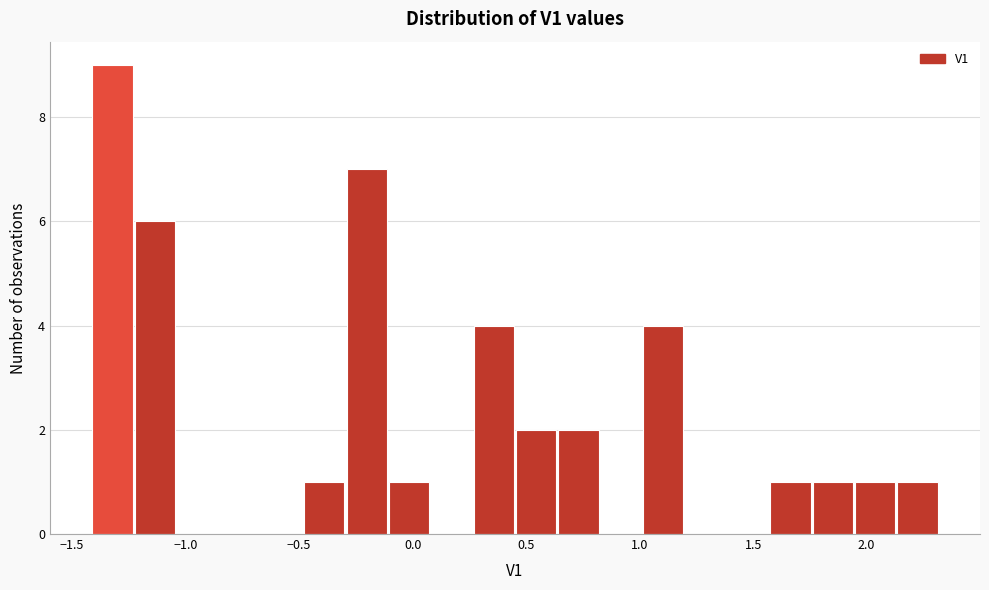

Read against the x-axis, roughly where is the centre of the tallest bar?

-1.30